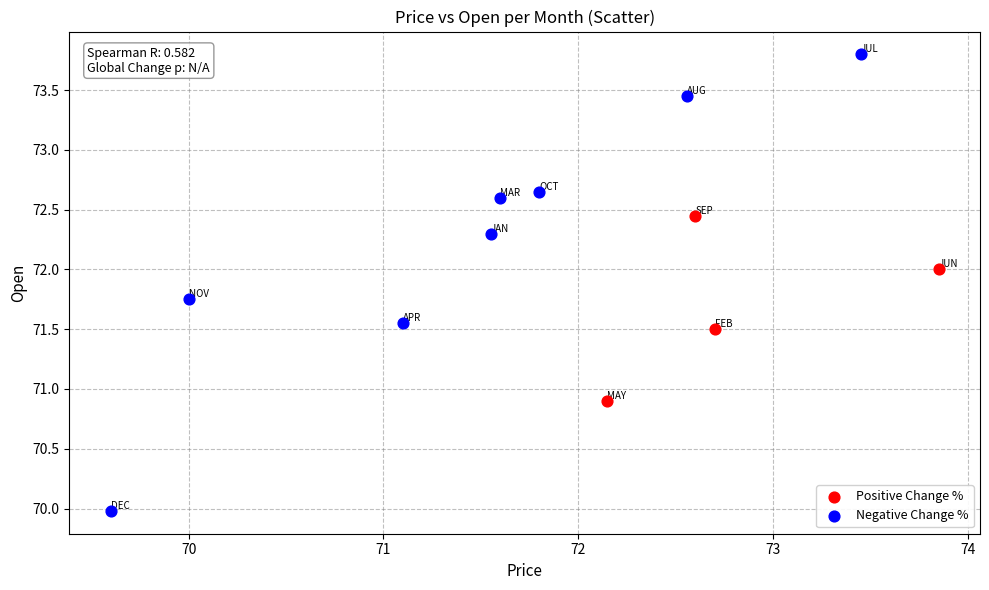

Which series has the largest Y range (max minus min)?

Negative Change %